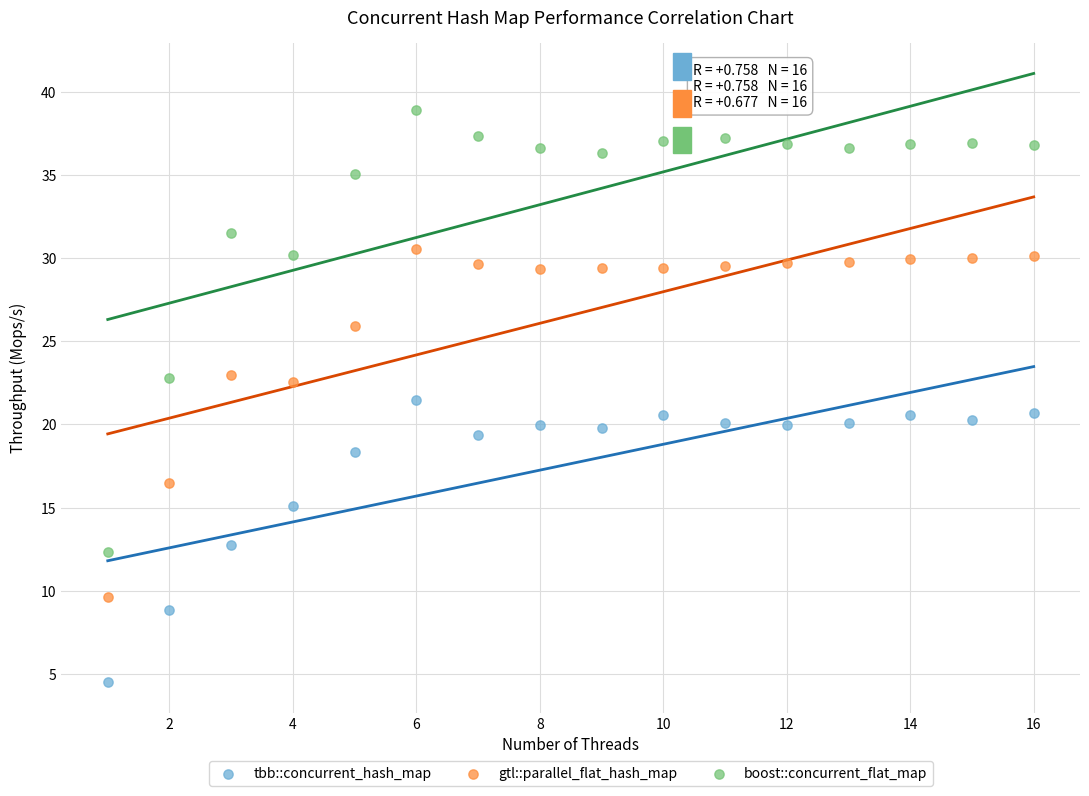

Which series contains the lowest Y value?

tbb::concurrent_hash_map